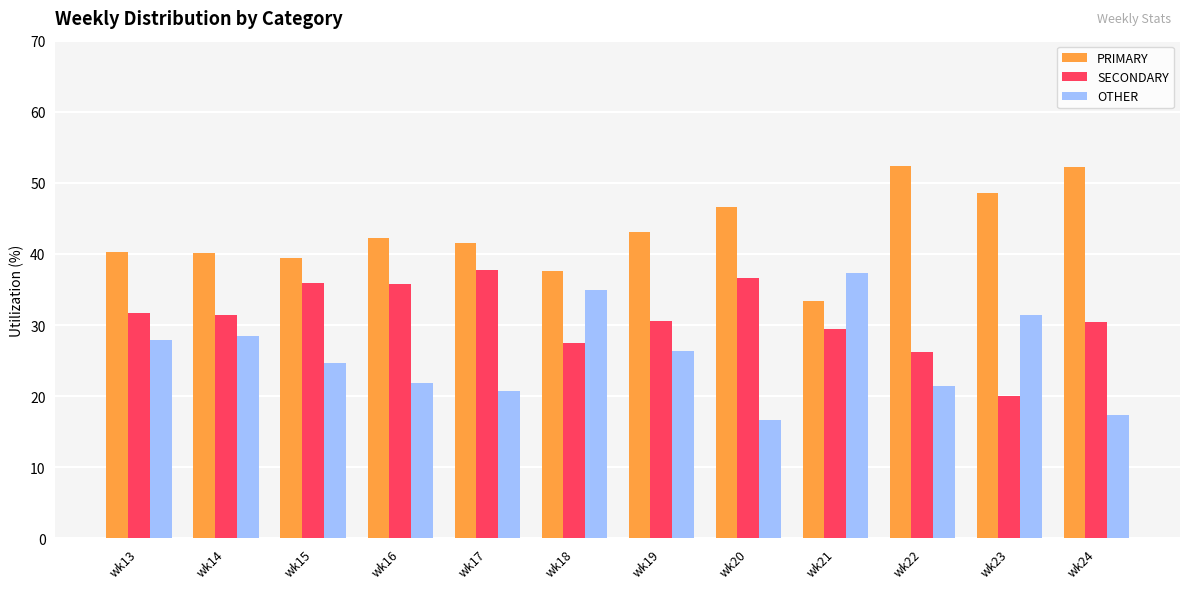

What is the spread (max minus min) of values at wk23?

28.6